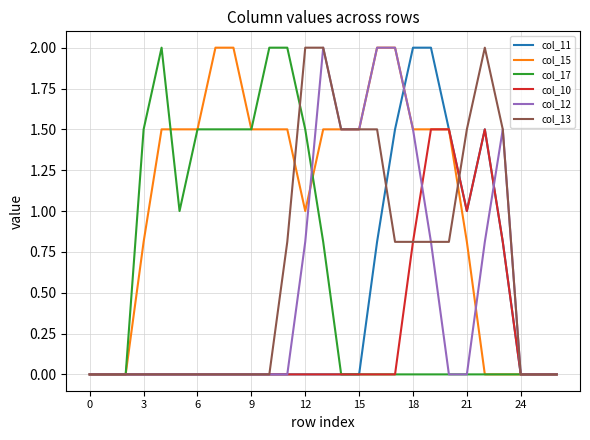

What is the maximum value shown in the chart?

2.0